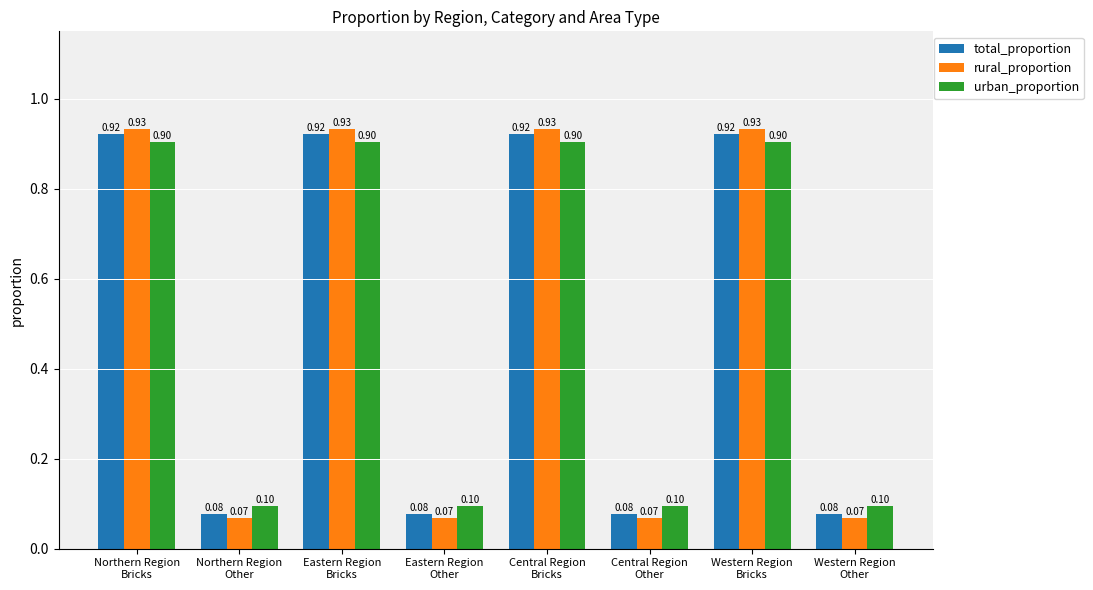

What is the lowest value of the total_proportion series?

0.1